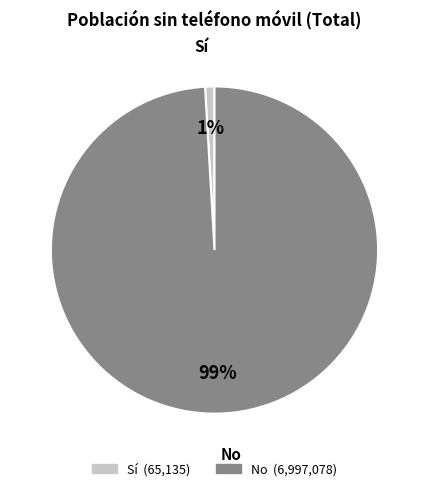

Which slice is the largest?

No